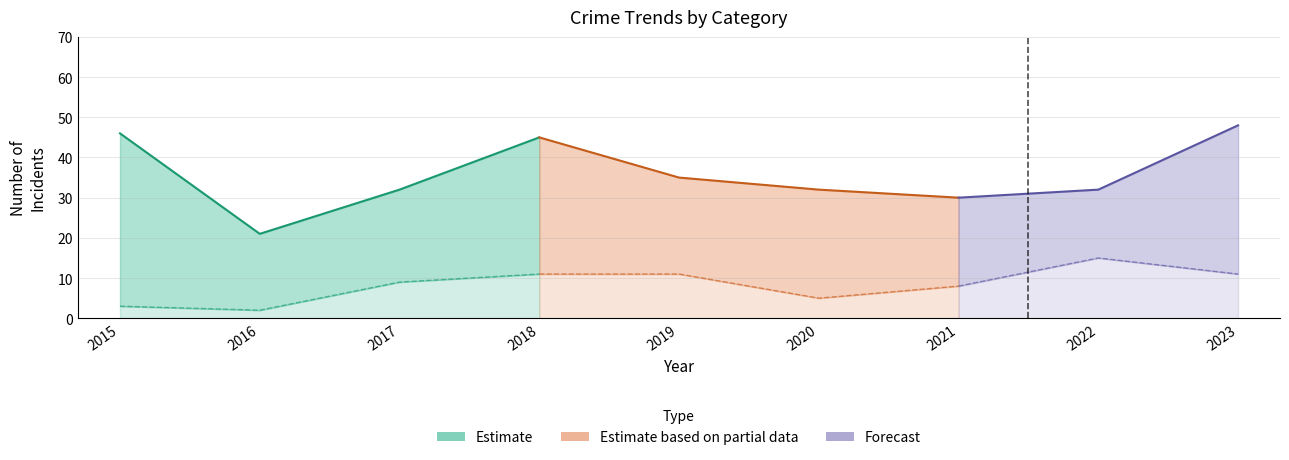

True or false: Theft and Total cross at least once.

False